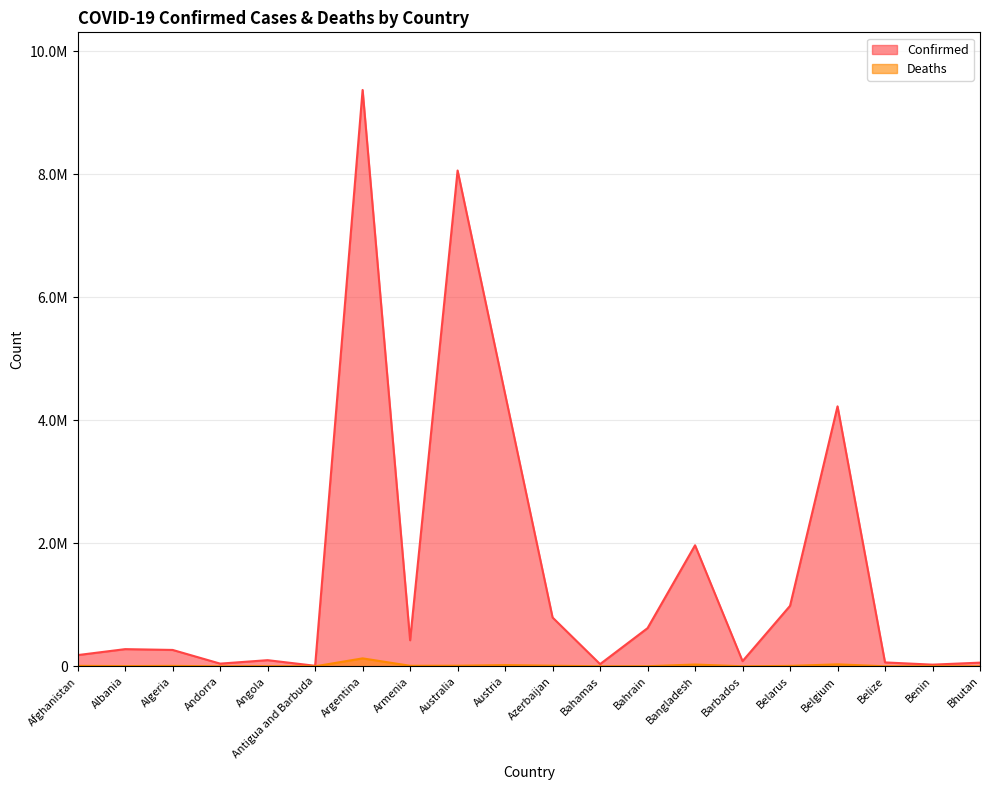

At which category is the sum across all series the highest?

Argentina